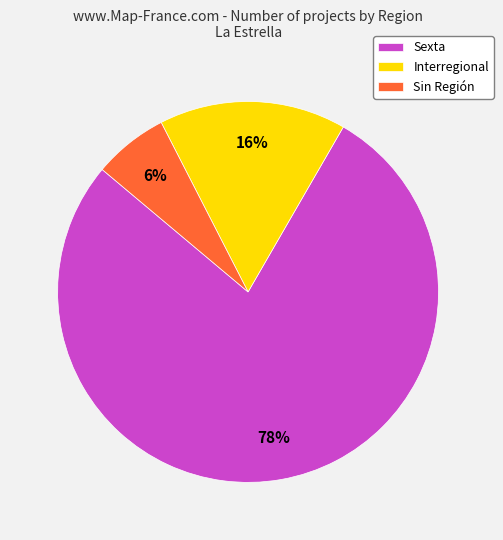

Rank the categories by value from highest to lowest.

Sexta, Interregional, Sin Región